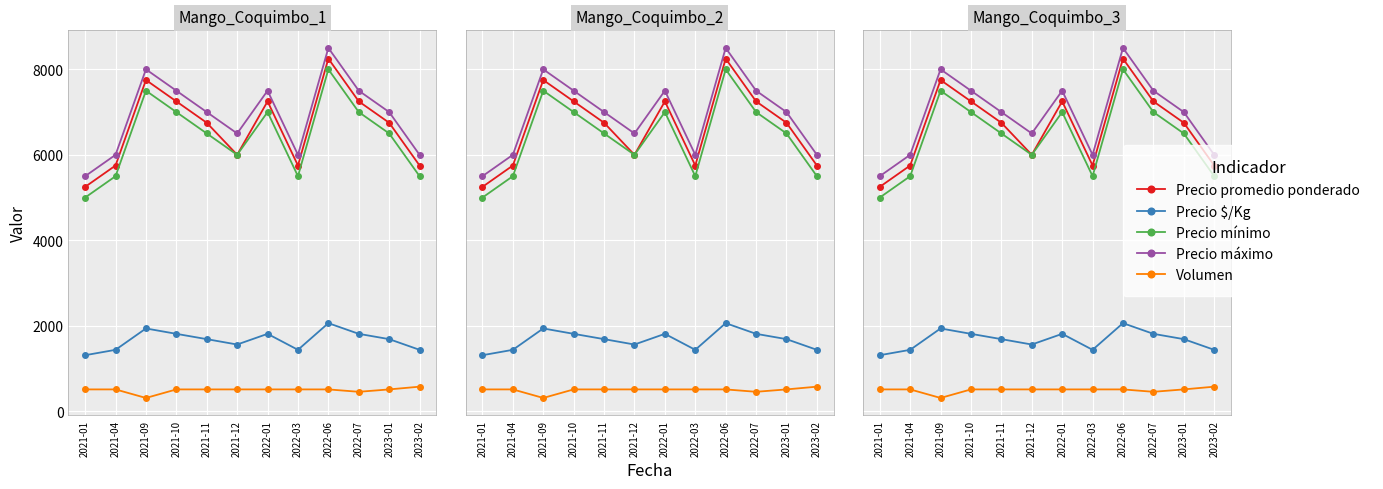

Rank the series by their maximum value, from lowest to highest.

Volumen, Precio $/Kg, Precio mínimo, Precio promedio ponderado, Precio máximo